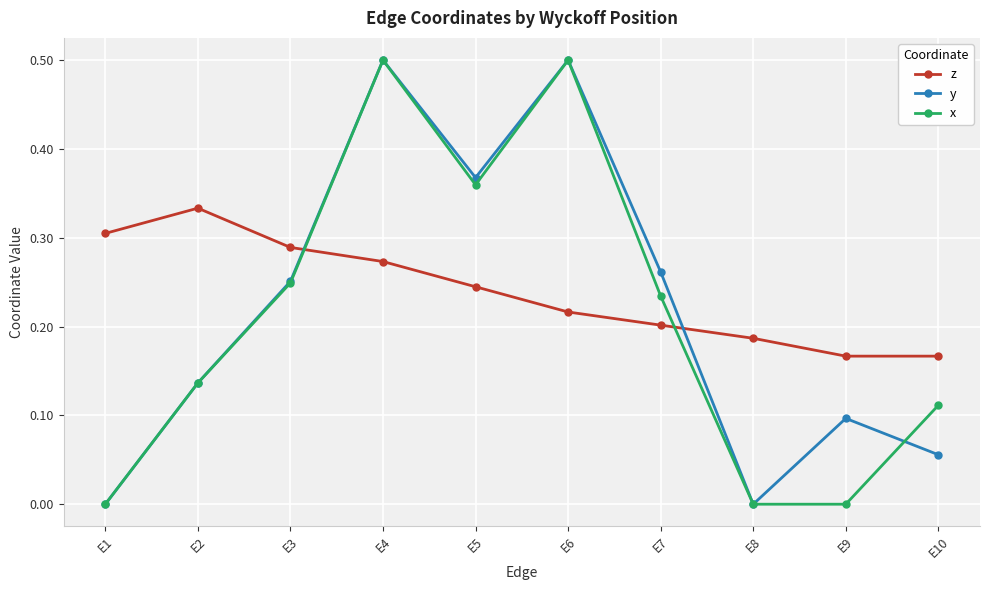

The value of y at E2 is 0.1. True or false?

True